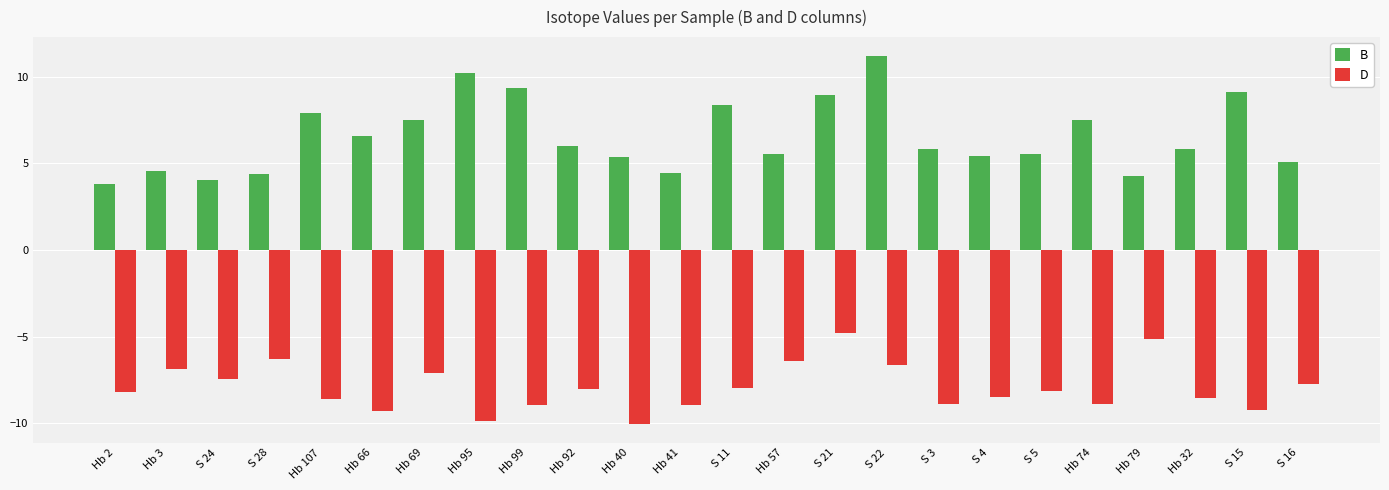

What is the average value of the B series?

6.5